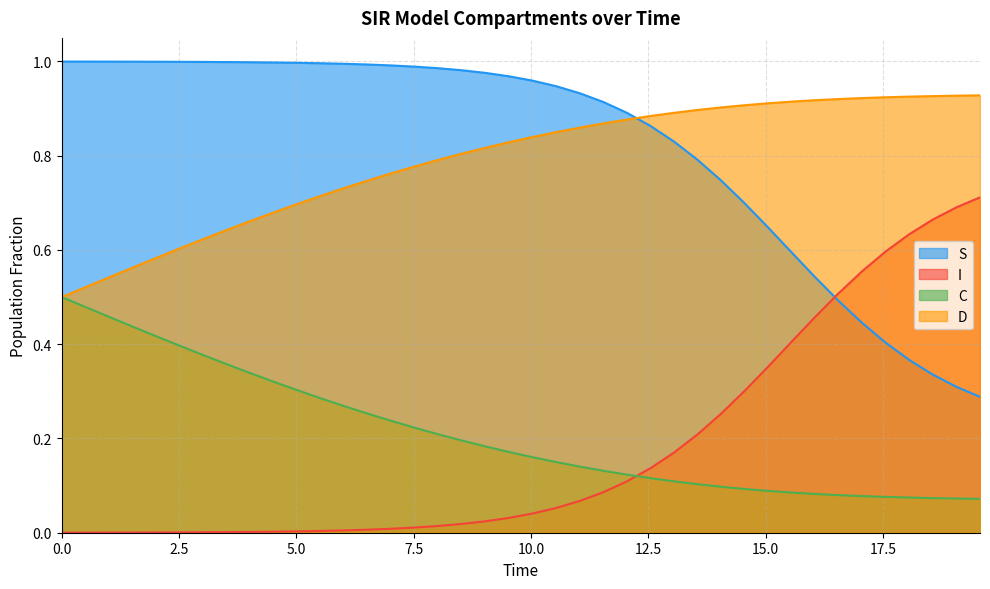

How many times do D and S cross each other?

1